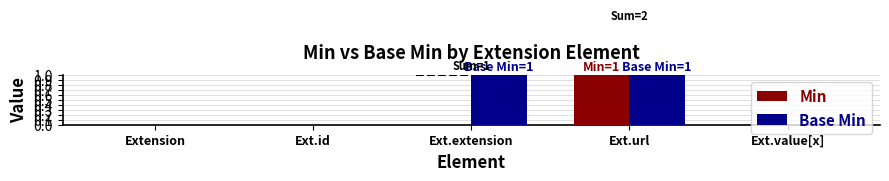

Reading right to left, extract all data points from this chart.

Min: Ext.value[x]=0	Ext.url=1	Ext.extension=0	Ext.id=0	Extension=0
Base Min: Ext.value[x]=0	Ext.url=1	Ext.extension=1	Ext.id=0	Extension=0